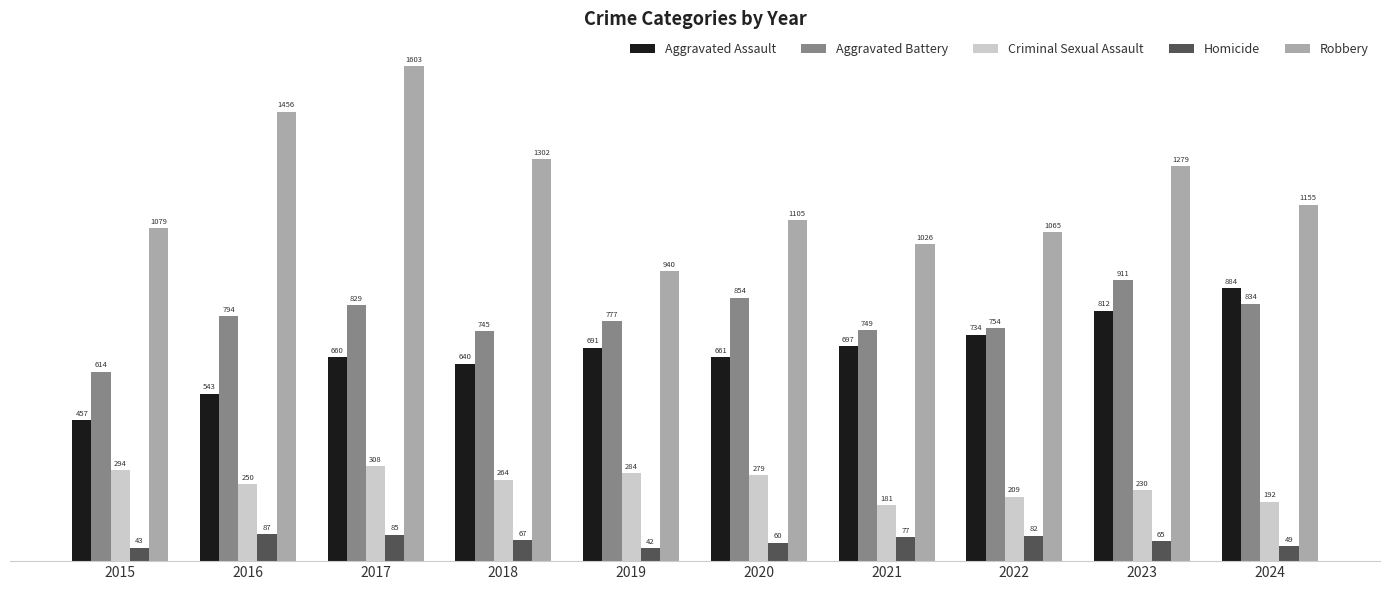

At how many categories does at least one series exceed 1090?

6